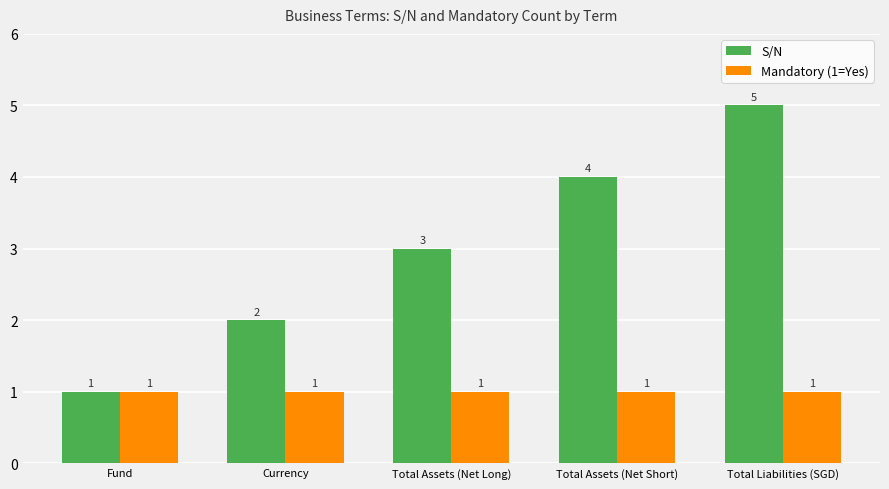

Reading right to left, transcribe all the data shown in this chart.

S/N: Total Liabilities (SGD)=5	Total Assets (Net Short)=4	Total Assets (Net Long)=3	Currency=2	Fund=1
Mandatory (1=Yes): Total Liabilities (SGD)=1	Total Assets (Net Short)=1	Total Assets (Net Long)=1	Currency=1	Fund=1